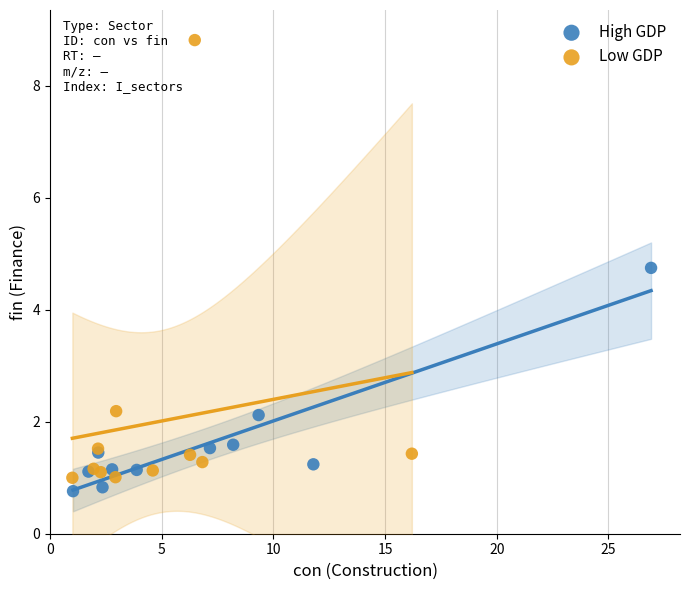

Which series contains the highest Y value?

Low GDP